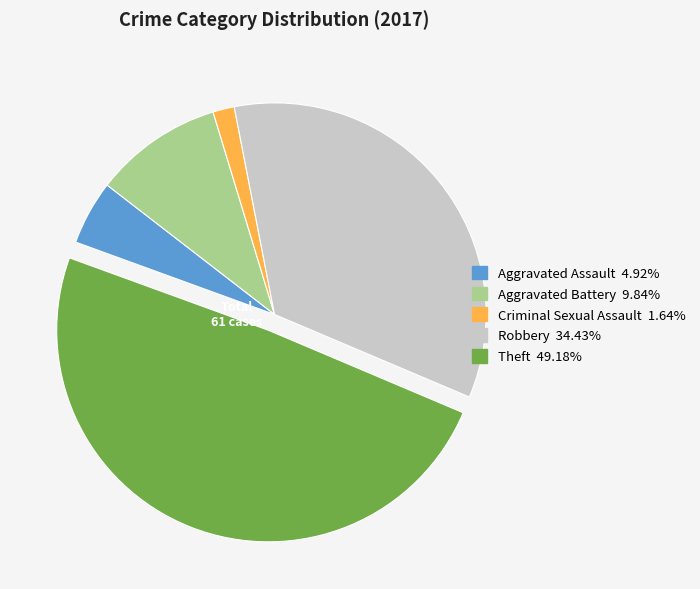

Is the sum of Robbery 34.43% and Aggravated Assault 4.92% greater than half?

No